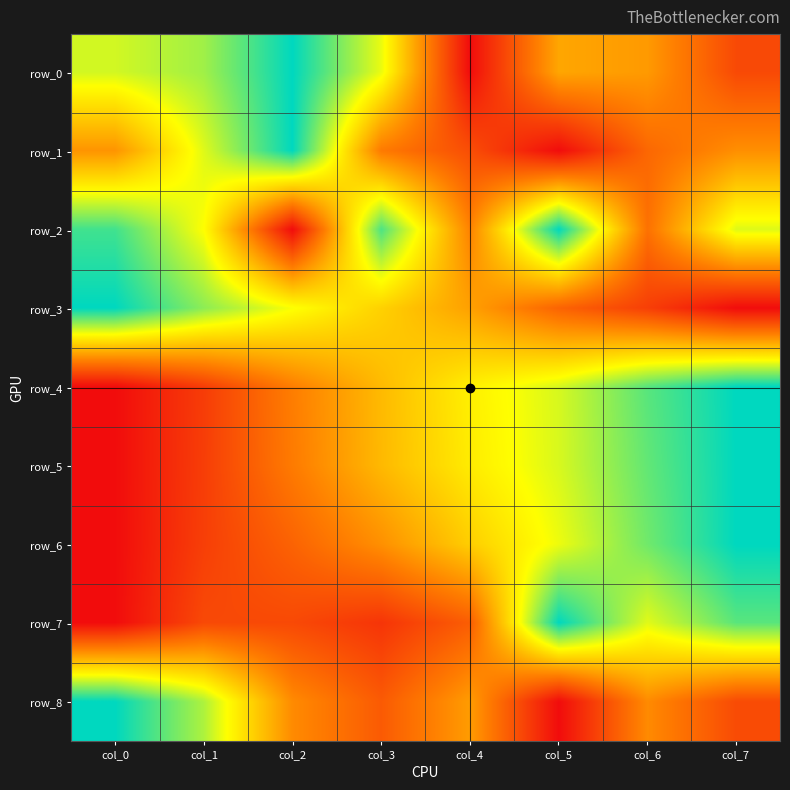

True or false: row_4 has a value of 1.8 at col_7.

False